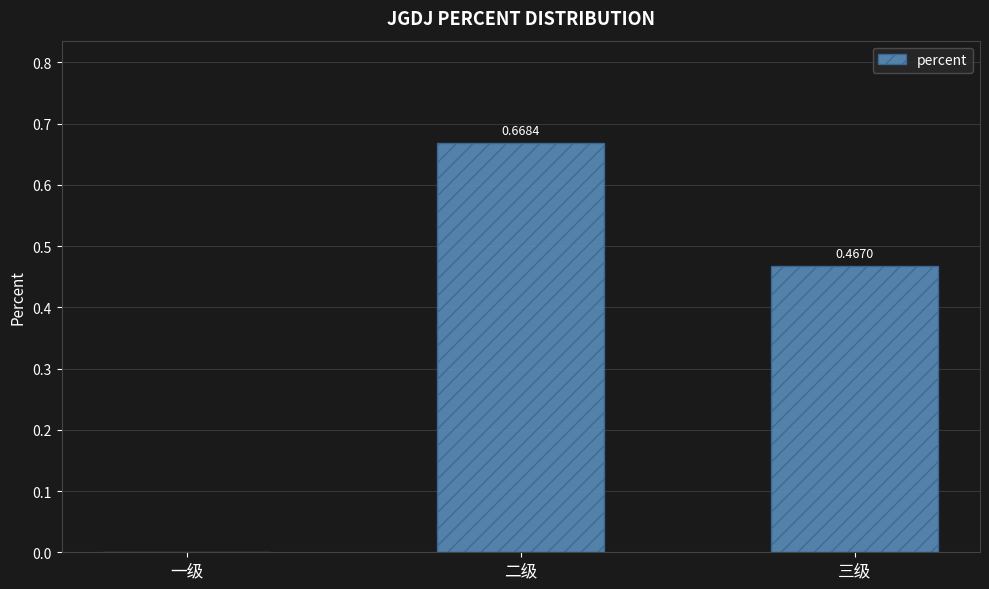

Which category has the highest value across all series?

二级